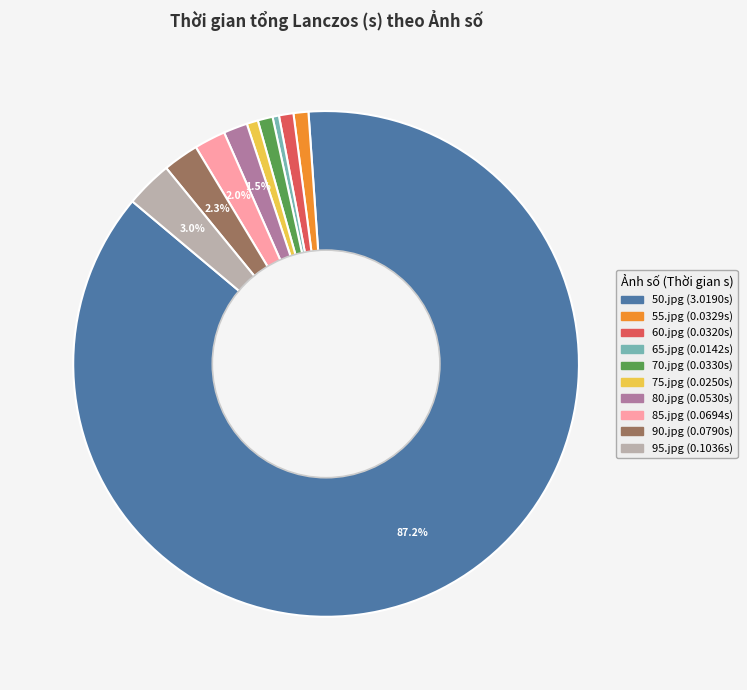

To the nearest percent, what is the combined percentage of 65.jpg and 80.jpg?

2%